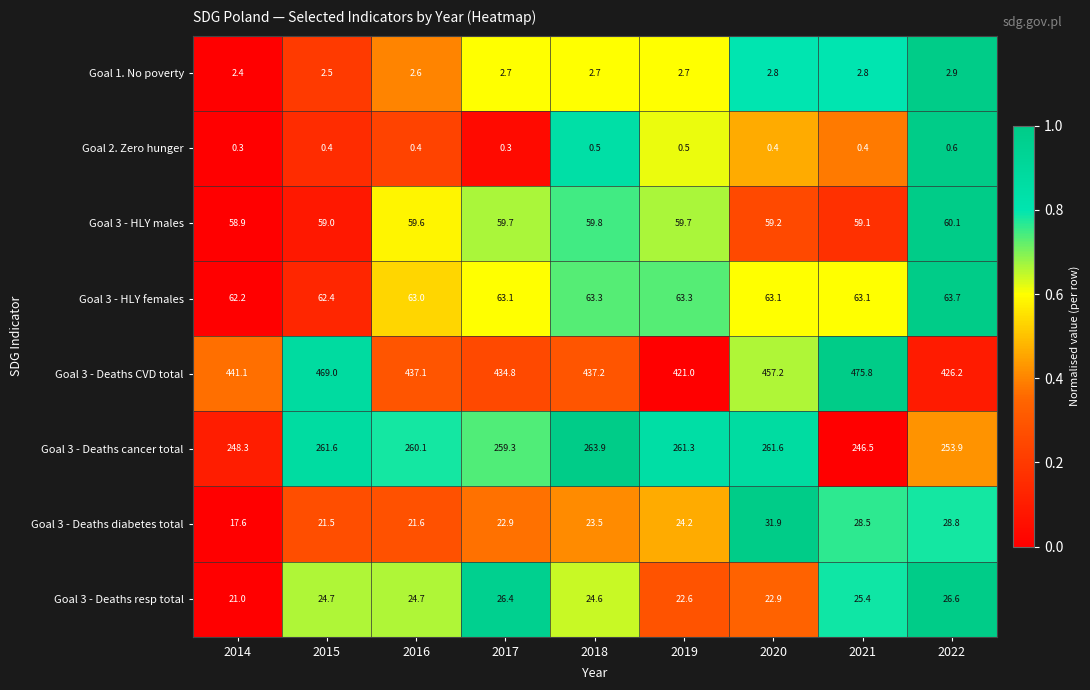

The Goal 3 - HLY males series shows 60.1 at 2022. True or false?

True